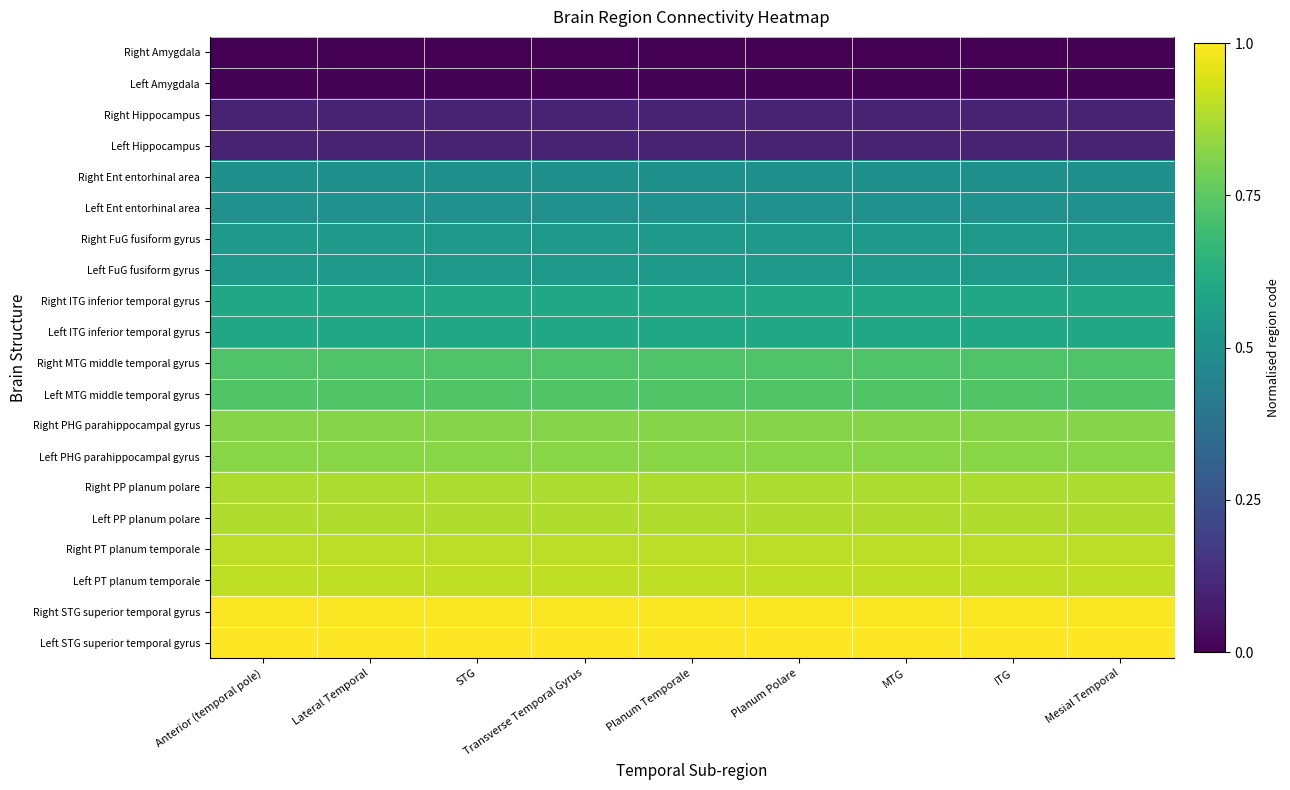

What is the greatest value displayed?

1.0